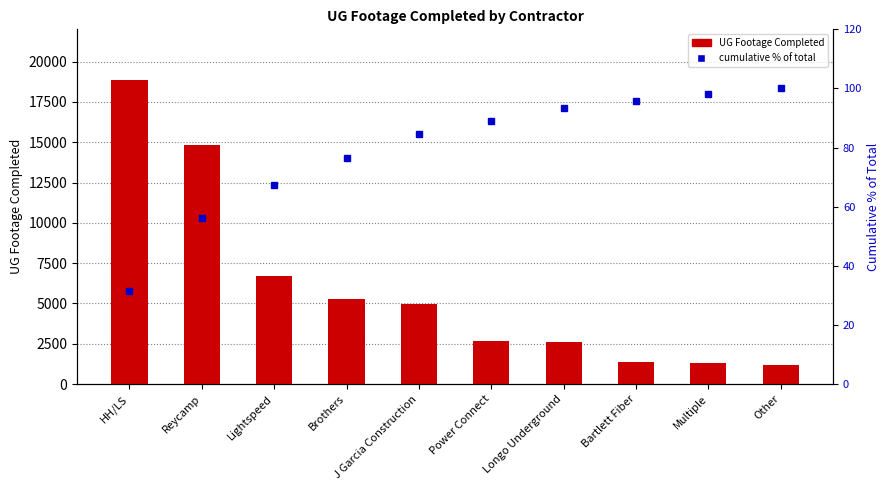

What is the label of the 7th bar from the left?

Longo Underground